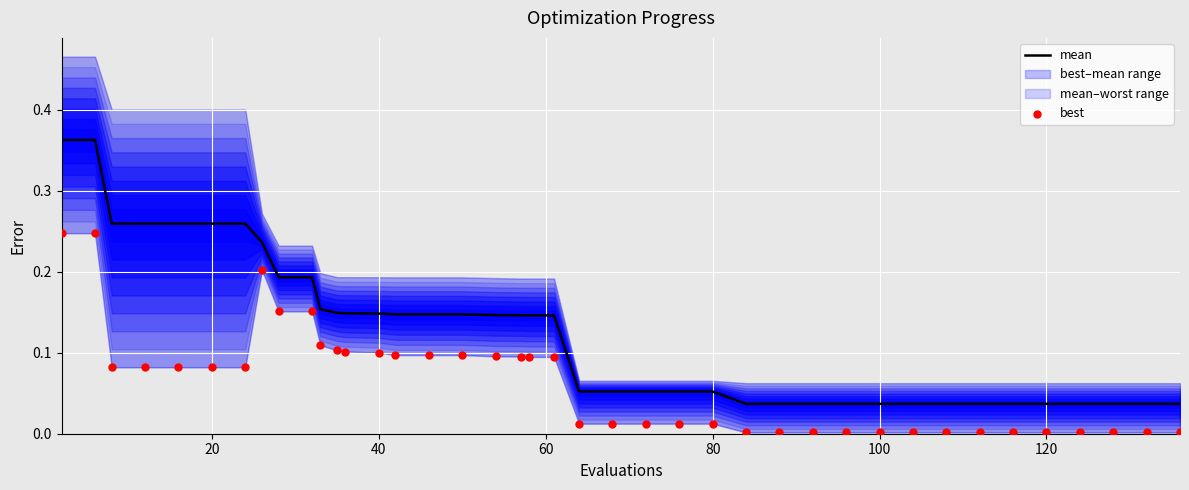

At how many categories does at least one series exceed 0?

40